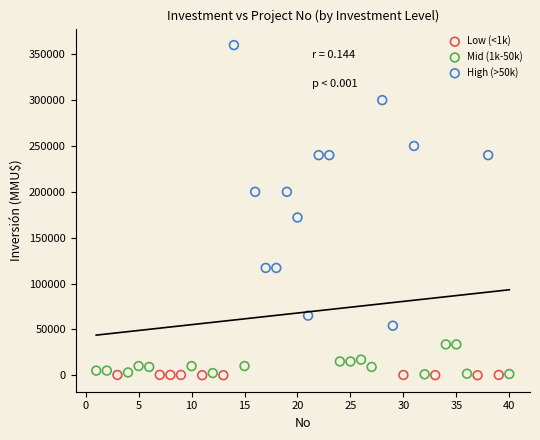

Which series reaches the maximum Y coordinate?

High (>50k)